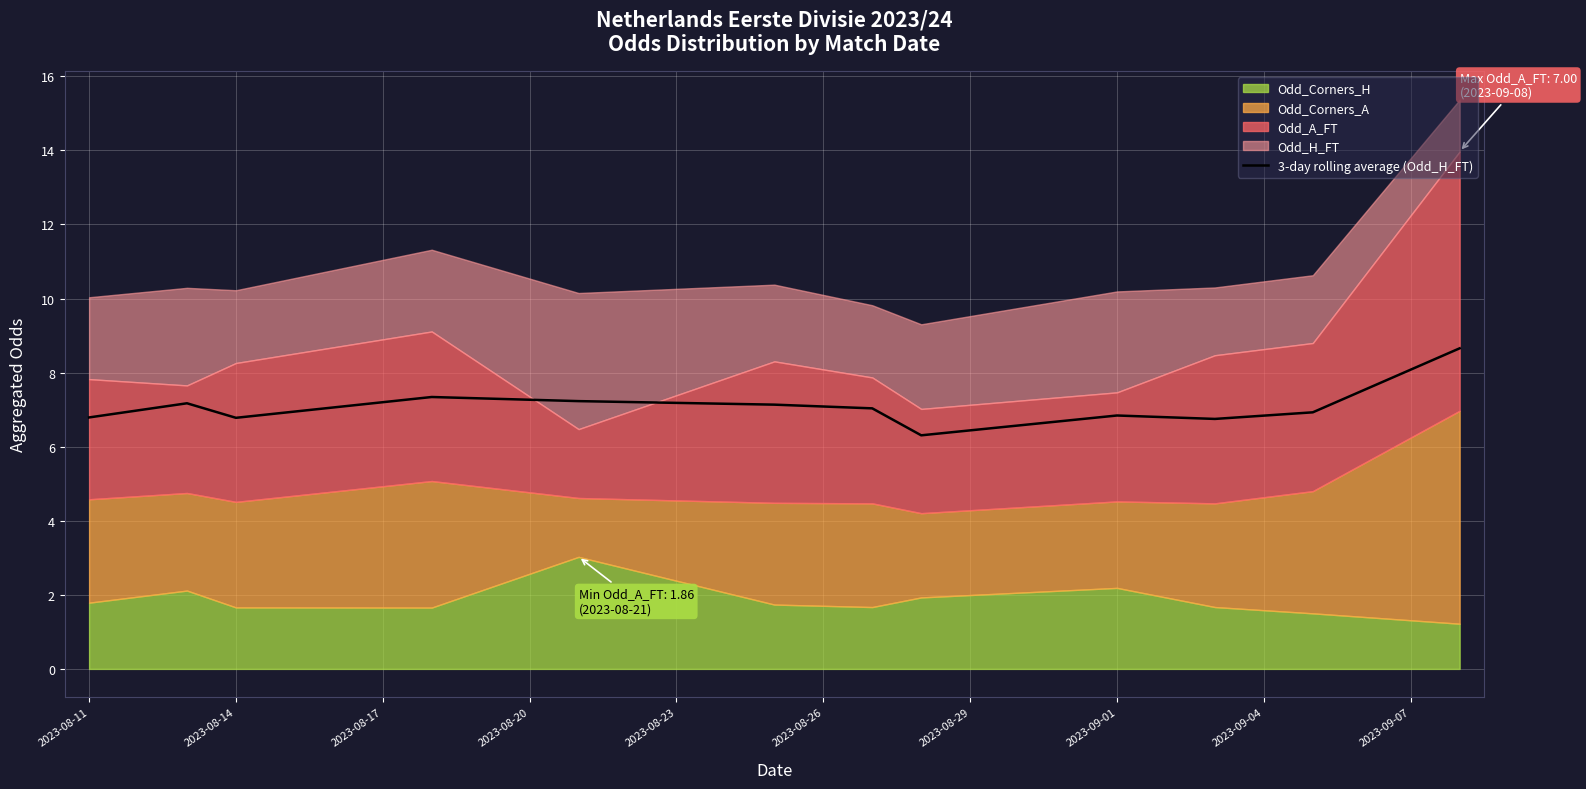

What is the highest value of the 3-day rolling average (Odd_H_FT) series?

8.7